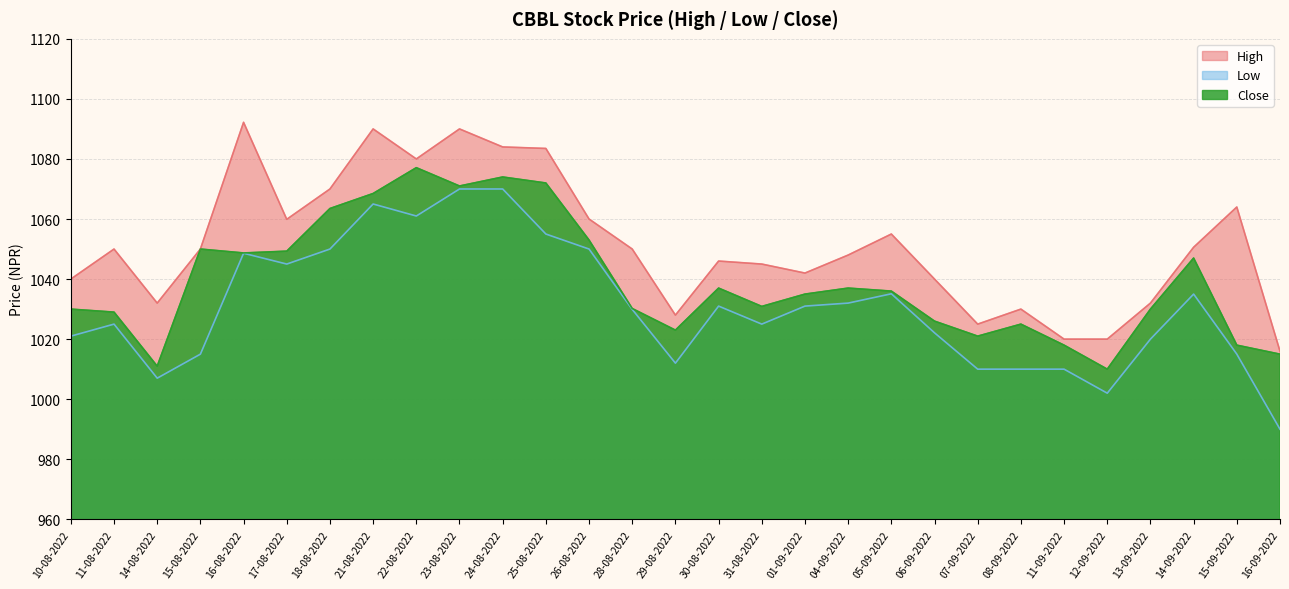

Which series has the largest range (max minus min)?

Low